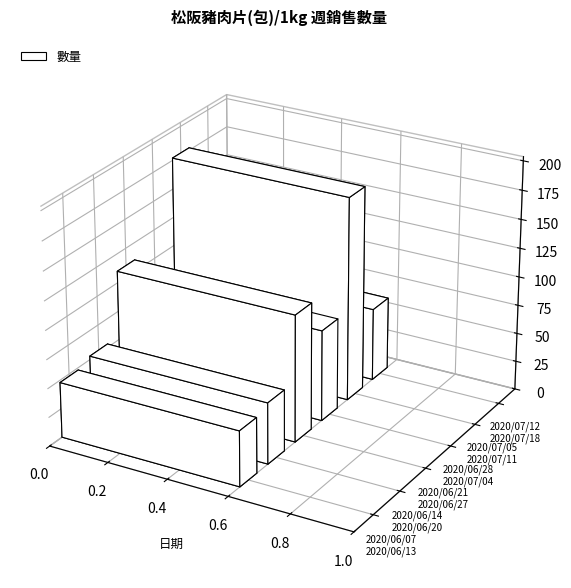

Which label corresponds to the largest value in the chart?

2020/07/05~2020/07/11